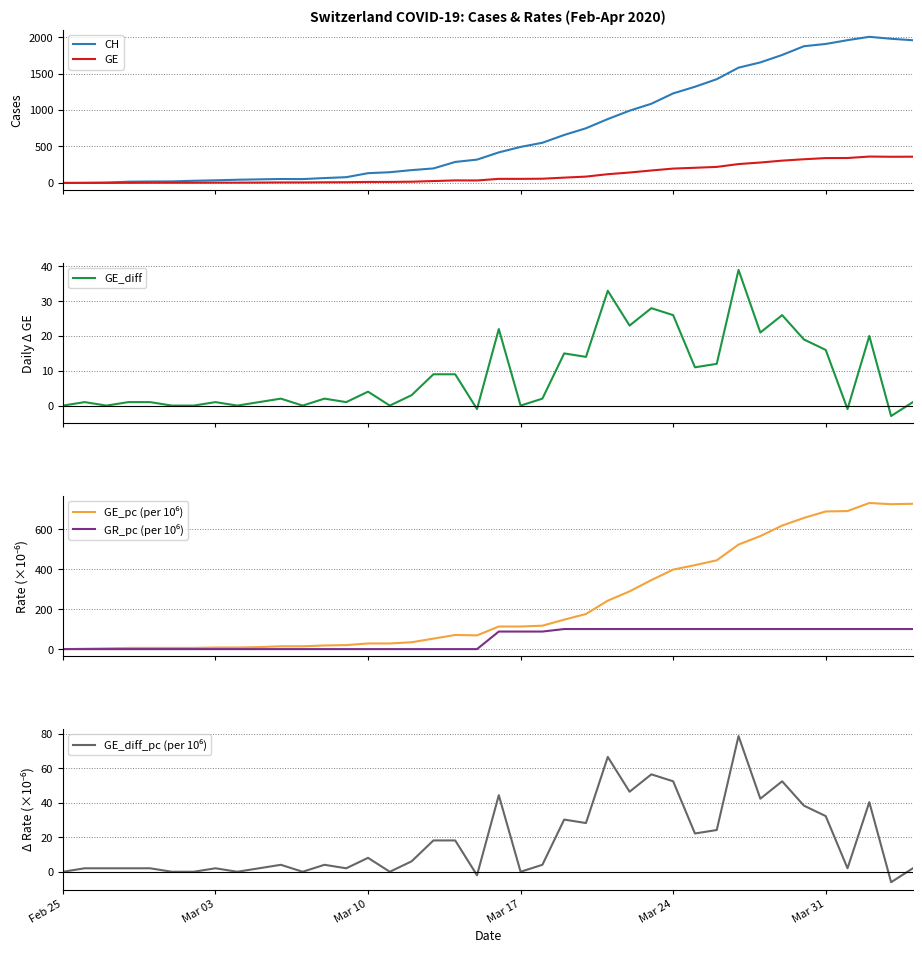

Reading left to right, list all the values displayed in this chart.

CH: 0.0	1.0	5.0	17.0	20.0	21.0	30.0	36.0	44.0	49.0	54.0	53.0	67.0	79.0	134.0	147.0	176.0	199.0	288.0	320.0	419.0	494.0	551.0	658.0	750.0	876.0	991.0	1086.0	1228.0	1319.0	1423.0	1581.0	1653.0	1755.0	1875.0	1906.0	1958.0	2004.0	1977.0	1957.0
GE: 0.0	1.0	1.0	2.0	3.0	3.0	3.0	4.0	4.0	5.0	7.0	7.0	9.0	10.0	14.0	14.0	17.0	26.0	35.0	34.0	56.0	56.0	58.0	73.0	87.0	120.0	143.0	171.0	197.0	208.0	220.0	259.0	280.0	306.0	325.0	341.0	342.0	362.0	359.0	360.0
GE_diff: 0.0	1.0	0.0	1.0	1.0	0.0	0.0	1.0	0.0	1.0	2.0	0.0	2.0	1.0	4.0	0.0	3.0	9.0	9.0	-1.0	22.0	0.0	2.0	15.0	14.0	33.0	23.0	28.0	26.0	11.0	12.0	39.0	21.0	26.0	19.0	16.0	-1.0	20.0	-3.0	1.0
GE_pc (per 10⁶): 0.0	2.0	4.0	6.1	6.1	6.1	6.1	8.1	8.1	10.1	14.1	14.1	18.2	20.2	28.3	28.3	34.3	52.5	70.7	68.7	113.1	113.1	117.1	147.4	175.7	242.3	288.7	345.3	397.8	420.0	444.2	523.0	565.4	617.9	656.2	688.5	690.6	730.9	724.9	726.9
GR_pc (per 10⁶): 0.0	0.0	0.0	0.0	0.0	0.0	0.0	0.0	0.0	0.0	0.0	0.0	0.0	0.0	0.0	0.0	0.0	0.0	0.0	0.0	87.9	87.9	87.9	100.4	100.4	100.4	100.4	100.4	100.4	100.4	100.4	100.4	100.4	100.4	100.4	100.4	100.4	100.4	100.4	100.4
GE_diff_pc (per 10⁶): 0.0	2.0	2.0	2.0	2.0	0.0	0.0	2.0	0.0	2.0	4.0	0.0	4.0	2.0	8.1	0.0	6.1	18.2	18.2	-2.0	44.4	0.0	4.0	30.3	28.3	66.6	46.4	56.5	52.5	22.2	24.2	78.7	42.4	52.5	38.4	32.3	2.0	40.4	-6.1	2.0